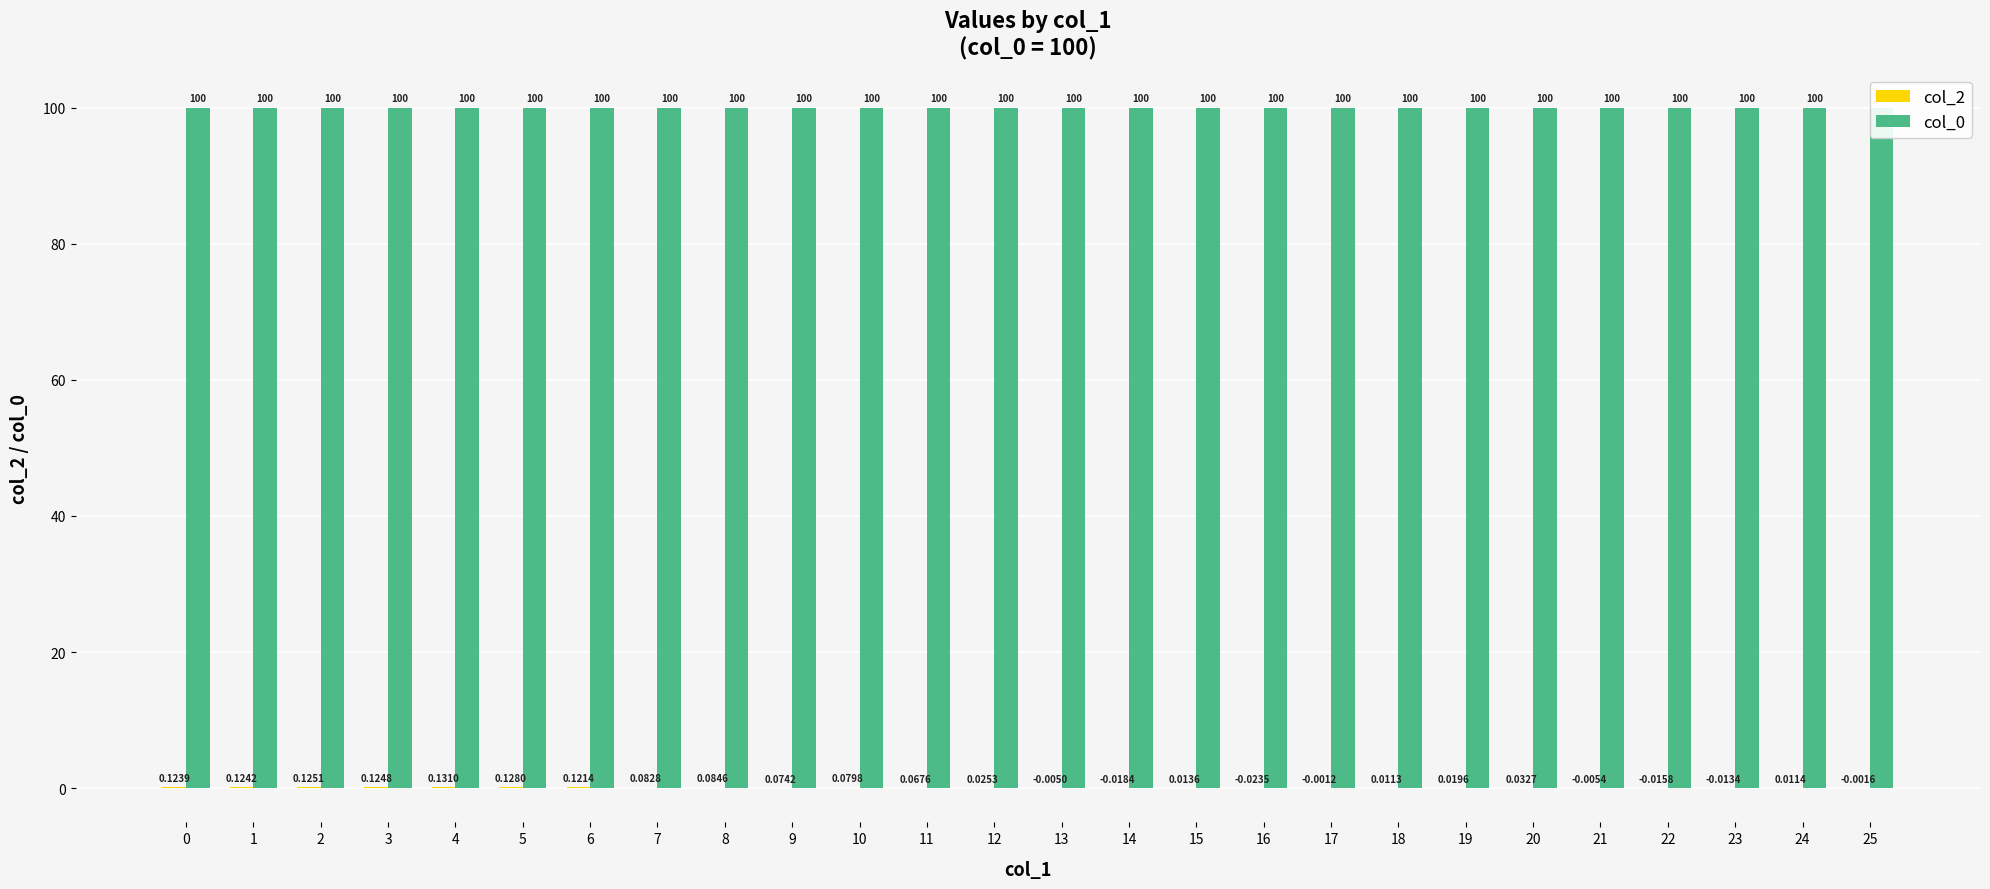

Is it true that col_2 equals 0.0 at 12?

True